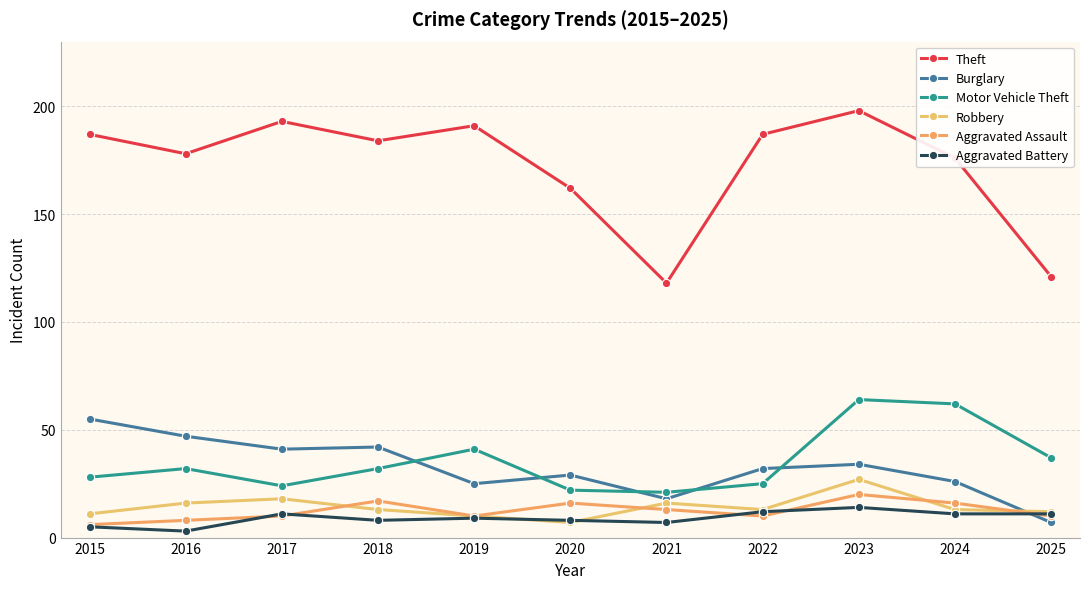

The value of Motor Vehicle Theft at 2021 is 21. True or false?

True